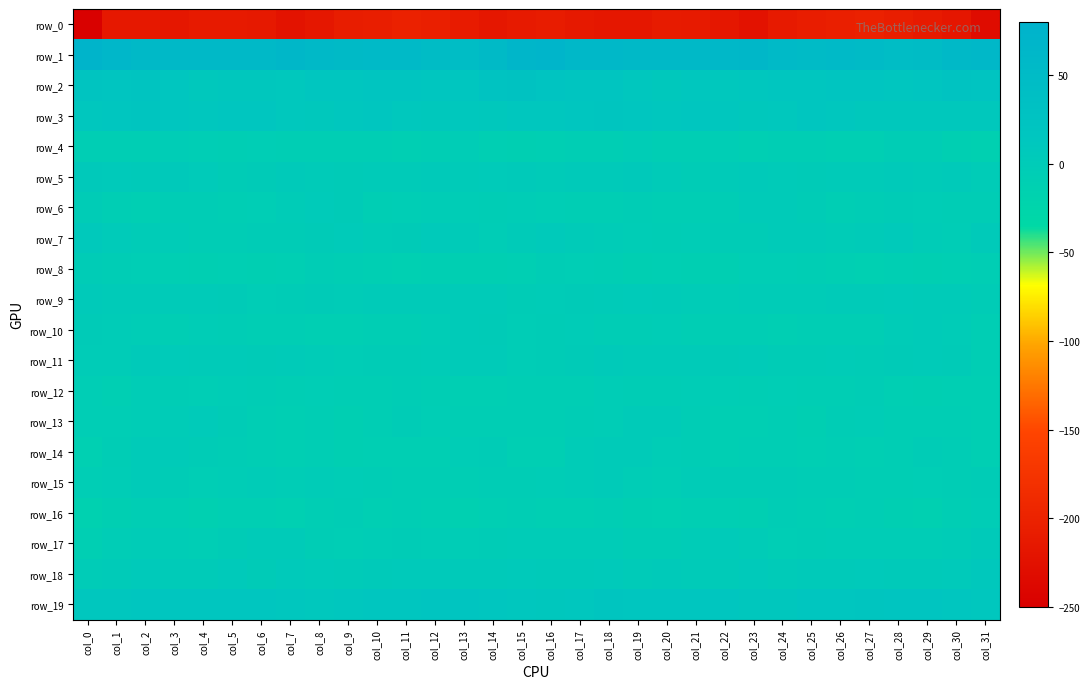

Reading left to right, what are all the values shown in this chart?

row_0: -247.4	-215.0	-214.7	-215.9	-211.7	-210.7	-213.3	-221.7	-216.1	-207.6	-206.4	-201.9	-204.1	-209.9	-216.3	-211.9	-208.4	-213.2	-215.2	-215.4	-210.4	-211.3	-215.6	-222.9	-211.6	-207.4	-204.8	-201.6	-206.1	-212.4	-217.6	-232.3
row_1: 74.0	64.4	58.5	57.9	55.8	56.6	58.3	62.7	58.2	52.3	54.1	53.7	46.0	44.6	52.3	65.7	71.5	61.1	58.9	56.1	56.1	57.2	59.9	62.6	55.2	51.8	55.3	51.0	44.2	46.9	55.9	61.9
row_2: 21.2	18.4	20.3	15.7	8.9	11.3	11.4	10.9	14.5	15.7	17.6	19.5	16.4	15.7	23.7	27.5	23.2	18.8	19.9	12.2	9.2	12.0	10.8	12.2	15.5	15.9	18.7	19.4	14.4	19.1	25.0	22.9
row_3: 13.5	14.1	17.2	16.0	13.6	14.6	15.4	10.2	8.5	12.9	14.8	9.8	8.3	9.9	8.4	12.3	12.9	15.1	16.9	15.6	13.3	15.7	13.6	8.3	10.1	14.5	13.3	8.7	8.9	9.6	8.1	7.8
row_4: -8.0	-7.0	-7.0	-4.1	-5.7	-7.6	-6.1	-7.2	-8.2	-6.5	-8.3	-9.3	-6.7	-3.8	-8.6	-11.3	-9.5	-7.4	-6.7	-3.3	-7.0	-6.6	-6.1	-8.8	-7.1	-6.9	-8.7	-8.9	-5.6	-4.6	-11.4	-14.1
row_5: 5.5	4.0	2.9	5.6	2.7	-2.0	-0.5	3.6	1.9	-0.0	0.3	1.1	3.4	1.9	2.2	3.3	1.5	2.8	3.9	5.5	0.7	-2.1	1.1	3.9	0.9	0.0	0.6	1.3	3.4	1.3	3.1	-0.8
row_6: -2.2	-6.5	-8.6	-5.1	-5.7	-7.2	-6.4	-0.9	2.2	-0.3	-7.5	-6.0	-3.3	-3.7	-5.7	-4.2	-6.2	-7.8	-7.6	-4.4	-6.5	-7.3	-5.2	1.1	2.0	-2.9	-8.0	-5.3	-2.7	-4.2	-5.6	-5.4
row_7: 6.5	2.6	-1.0	-1.7	-4.7	-4.5	-2.2	-1.9	-0.2	2.6	-1.1	-0.1	4.3	1.1	-4.3	0.4	4.4	0.8	-1.2	-3.2	-4.8	-3.5	-2.0	-1.9	1.6	1.4	-1.7	1.7	4.3	-0.8	-4.3	3.5
row_8: -1.9	-5.4	-6.3	-9.5	-10.3	-9.7	-11.0	-8.3	-5.6	-6.7	-8.6	-12.0	-10.2	-11.1	-10.5	-9.4	-5.7	-6.3	-7.0	-10.9	-9.5	-10.3	-10.5	-6.2	-5.8	-7.4	-10.0	-11.6	-10.1	-11.0	-10.0	-7.6
row_9: 3.1	0.3	0.5	1.9	1.1	-0.1	-3.8	-2.3	-0.3	-1.3	0.1	0.3	1.8	1.7	1.8	-1.9	-1.3	0.0	0.6	2.1	0.7	-1.4	-3.8	-1.2	-0.8	-1.0	0.3	0.7	2.1	1.7	1.2	-2.3
row_10: -0.2	-0.6	-3.2	-6.4	-4.2	-5.3	-8.2	-7.0	-8.6	-8.3	-7.7	-8.1	-3.6	0.7	-0.1	-4.1	-3.1	-1.3	-5.2	-5.6	-4.1	-6.7	-7.9	-7.6	-8.9	-7.8	-8.1	-7.1	-1.5	0.6	-1.2	-6.4
row_11: -1.4	-1.0	3.0	2.4	1.1	1.8	-0.3	0.7	-0.8	-3.3	-2.1	-2.0	-1.7	1.9	0.9	-3.2	-2.9	-0.1	3.8	1.5	1.7	0.9	-0.3	1.6	-2.6	-2.8	-1.8	-2.4	-0.3	1.5	-0.1	-7.6
row_12: -6.3	-8.6	-4.3	-5.1	-5.9	-3.8	-4.5	-7.4	-6.0	-6.8	-7.4	-5.0	-8.1	-9.4	-10.2	-7.4	-8.1	-7.5	-3.9	-5.2	-5.6	-3.2	-5.9	-7.1	-5.9	-7.3	-6.5	-5.5	-9.4	-10.3	-9.2	-9.4
row_13: -6.0	-5.8	-4.2	-1.4	2.1	-2.5	-7.3	-9.5	-7.8	-10.7	-7.9	-2.7	-6.2	-7.0	-8.0	-7.2	-7.5	-5.1	-3.9	1.3	0.8	-4.5	-8.5	-9.2	-8.1	-11.0	-5.1	-3.3	-7.3	-7.7	-7.6	-9.1
row_14: -11.9	-4.7	1.1	0.8	-1.9	-4.6	-7.6	-8.3	-6.9	-10.2	-8.4	-8.4	-8.9	-3.8	-2.5	-8.8	-9.3	-1.5	0.9	0.8	-3.6	-5.5	-8.7	-6.7	-8.2	-10.2	-7.8	-9.1	-7.5	-2.2	-4.6	-8.9
row_15: -6.0	-4.0	1.3	-2.0	-5.9	-3.4	-1.1	-3.5	-1.5	-3.5	-4.9	-6.5	-8.3	-6.9	-5.6	-4.4	-4.4	-1.3	0.6	-3.4	-6.2	-1.6	-2.3	-2.4	-1.9	-4.5	-5.0	-8.0	-7.8	-6.0	-5.4	-2.3
row_16: -14.6	-10.7	-6.5	-8.5	-12.4	-9.7	-9.1	-11.5	-7.0	-5.4	-8.4	-7.7	-9.2	-13.6	-9.3	-6.7	-8.9	-8.5	-6.6	-10.5	-12.0	-8.9	-10.0	-11.3	-5.2	-6.7	-8.3	-8.2	-10.6	-12.9	-7.3	-3.5
row_17: -8.3	-3.3	-1.3	-3.6	-6.0	-2.0	1.6	1.2	-5.0	-5.9	-4.4	-3.1	-3.6	-3.9	-2.4	-0.7	-1.4	-1.7	-1.5	-5.7	-4.8	-0.7	2.5	-1.6	-5.8	-5.6	-3.6	-3.1	-3.8	-3.4	-1.5	3.5
row_18: -0.9	1.8	4.7	1.3	1.8	4.1	-0.1	4.4	2.2	1.8	3.7	4.2	4.4	3.7	3.7	4.9	3.3	3.6	4.0	0.3	3.6	1.9	1.0	5.0	1.0	2.7	3.9	4.8	3.7	3.5	4.8	8.4
row_19: 12.3	11.9	16.7	16.2	15.2	16.7	15.2	13.1	10.7	12.8	15.9	15.6	18.8	19.2	15.4	12.8	11.5	13.5	17.4	15.1	16.2	15.9	14.7	11.6	11.0	14.3	15.4	17.0	19.4	18.0	14.8	12.6